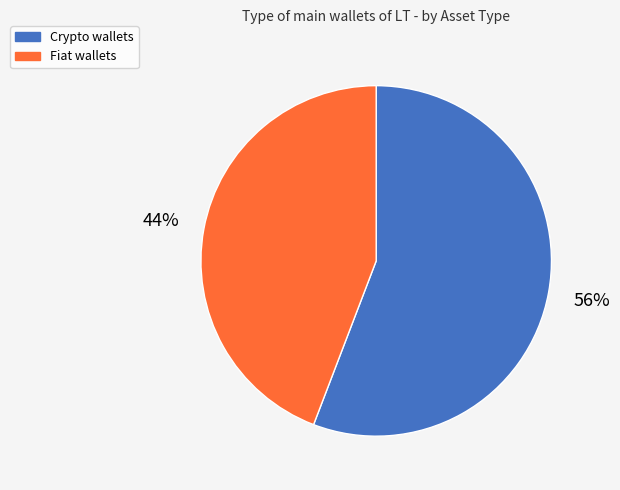

Is Fiat the majority of the pie?

No